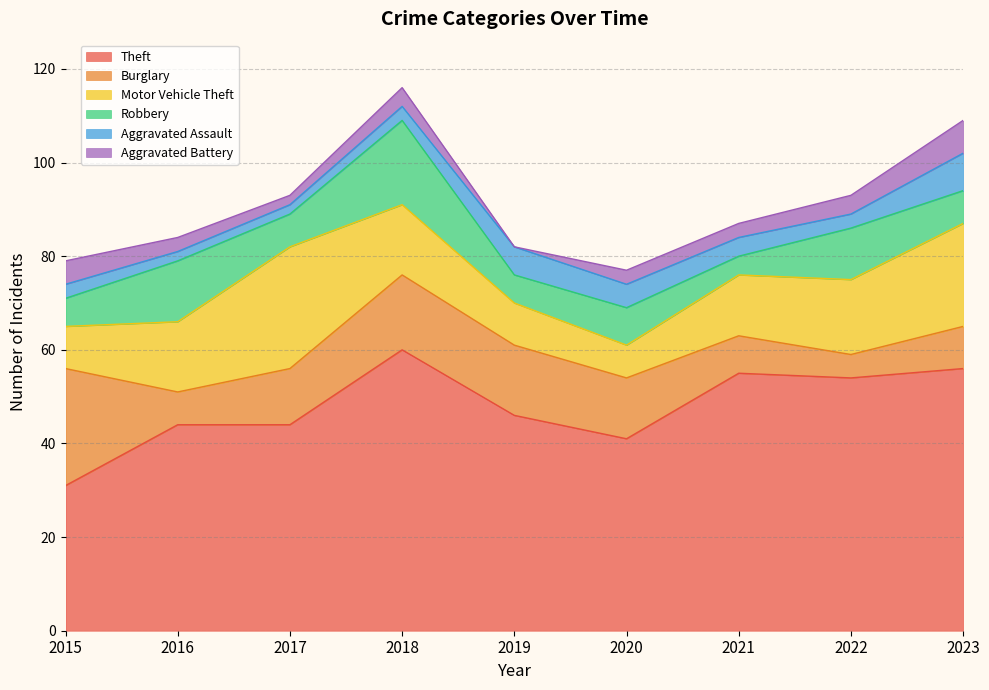

What are all the series names shown in the legend?

Theft, Burglary, Motor Vehicle Theft, Robbery, Aggravated Assault, Aggravated Battery